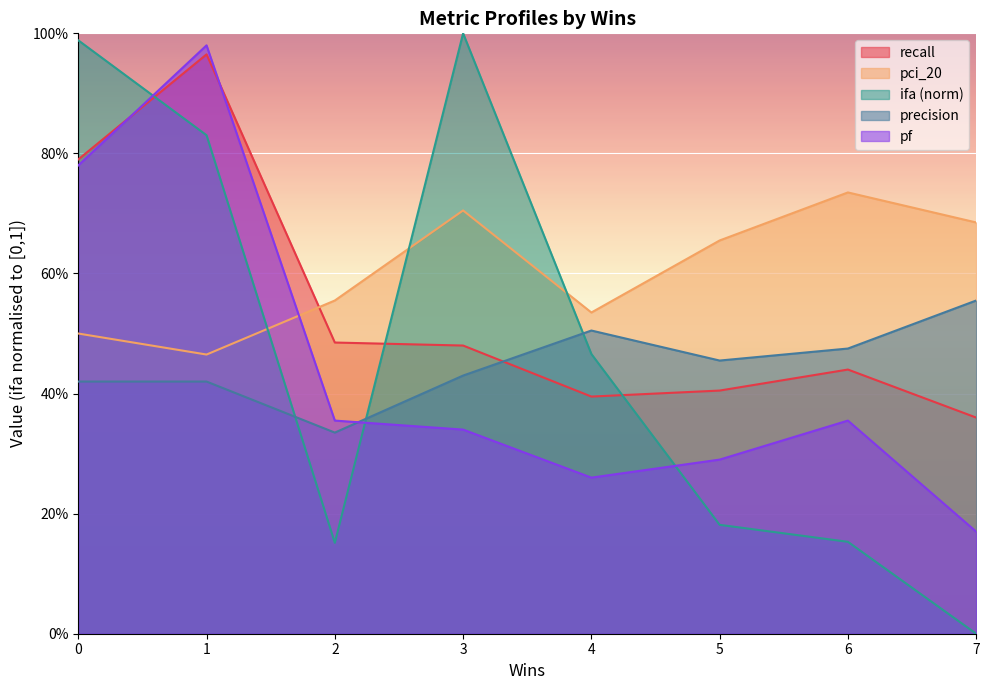

In precision, how many points are lower than both neighbors (excluding endpoints)?

2